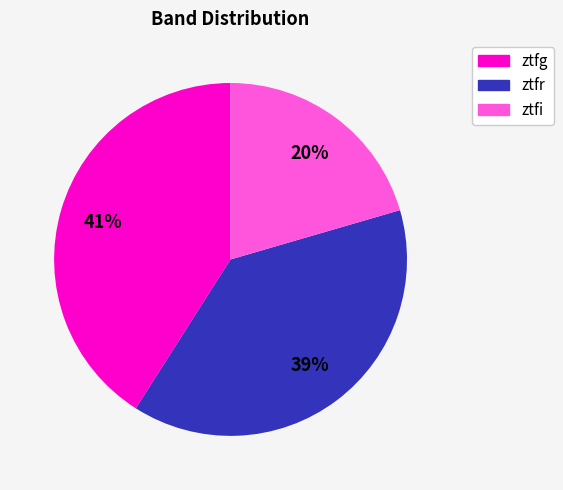

What is the largest slice in the pie chart?

ztfg